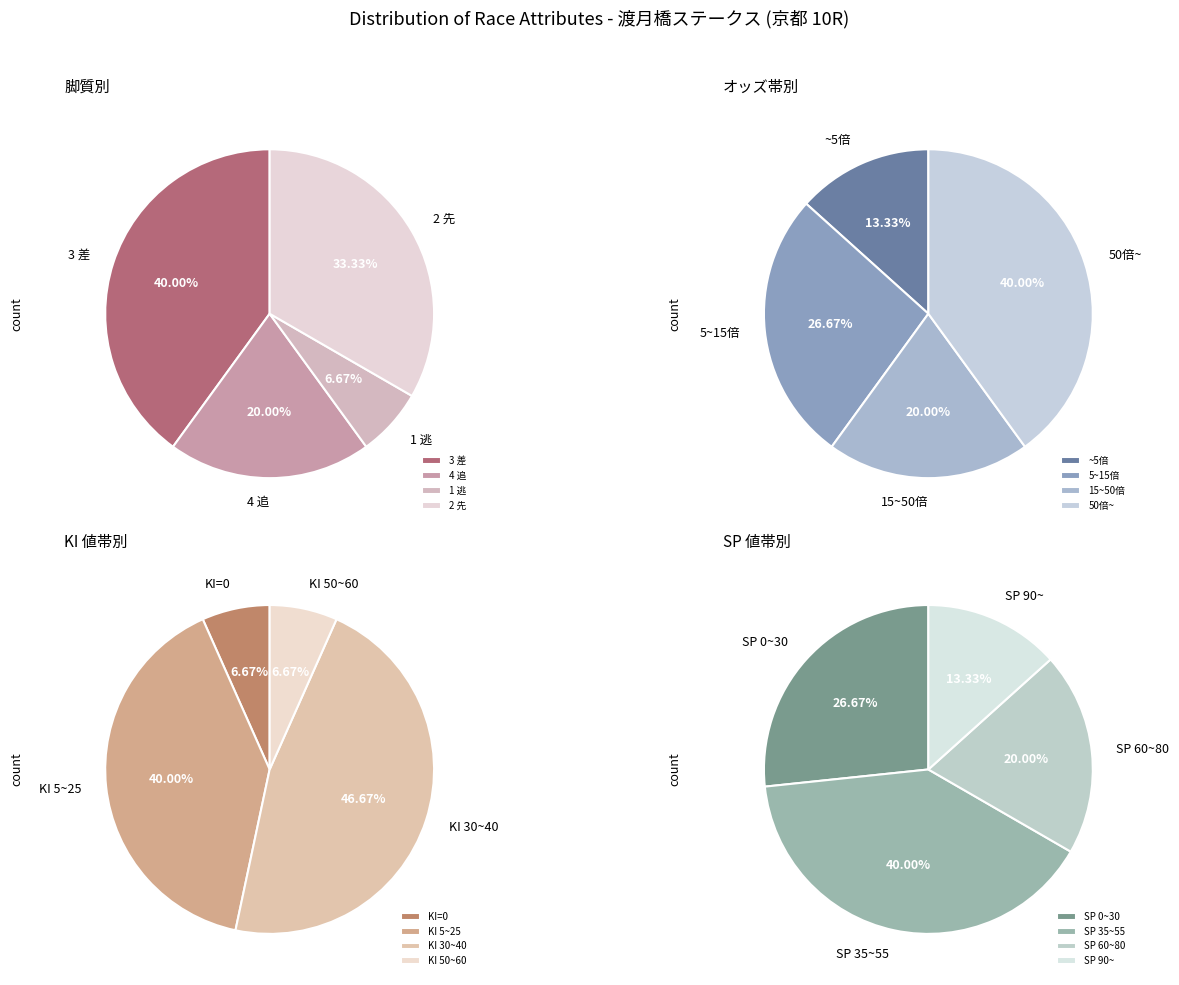

The 1 逃 slice represents 7% of the pie. True or false?

True